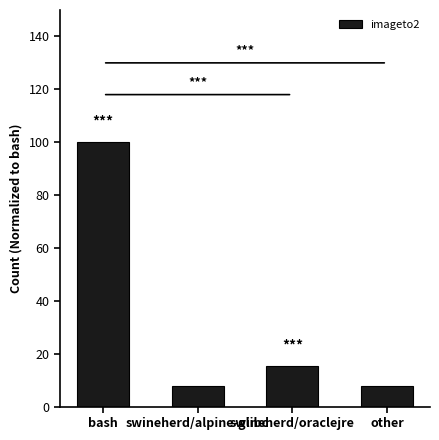

What is the greatest value displayed?

100.0